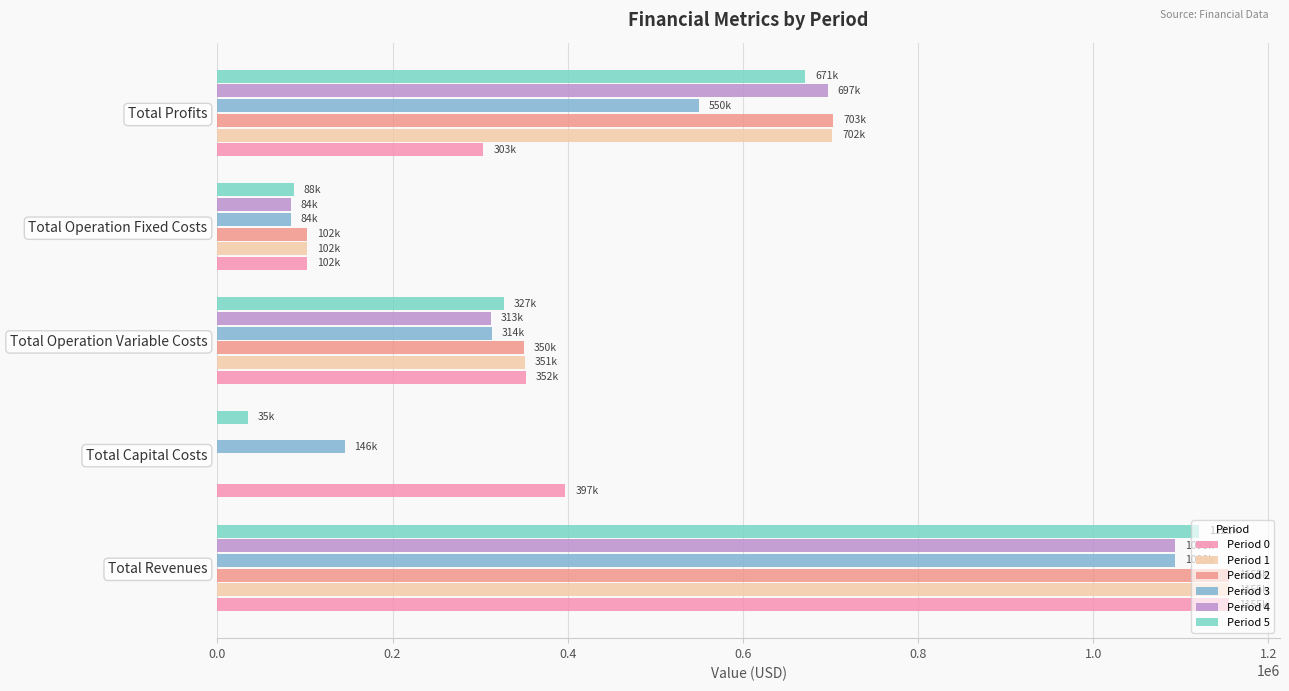

True or false: Period 5 has a value of 671133.6 at Total Profits.

True